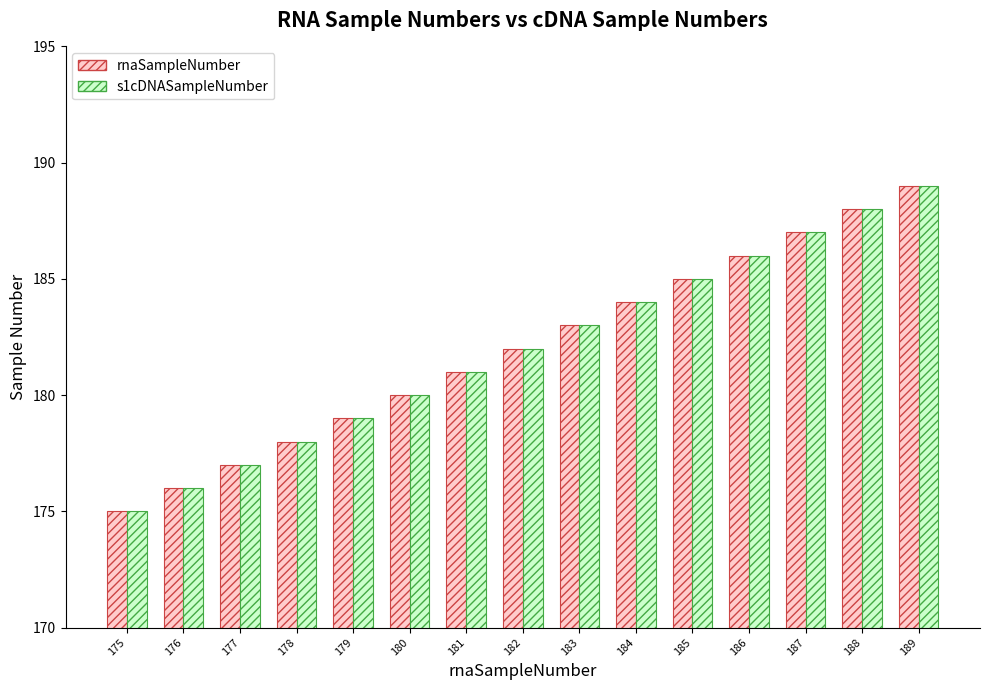

What is the maximum value for rnaSampleNumber?

189